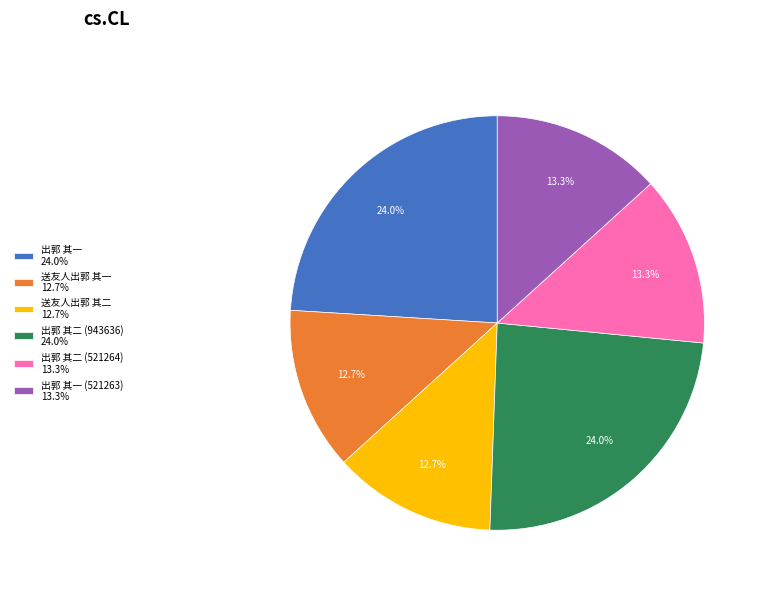

What is the ratio of the value at 送友人出郭 其二 12.7% to the value at 出郭 其二 (943636) 24.0%?

0.5